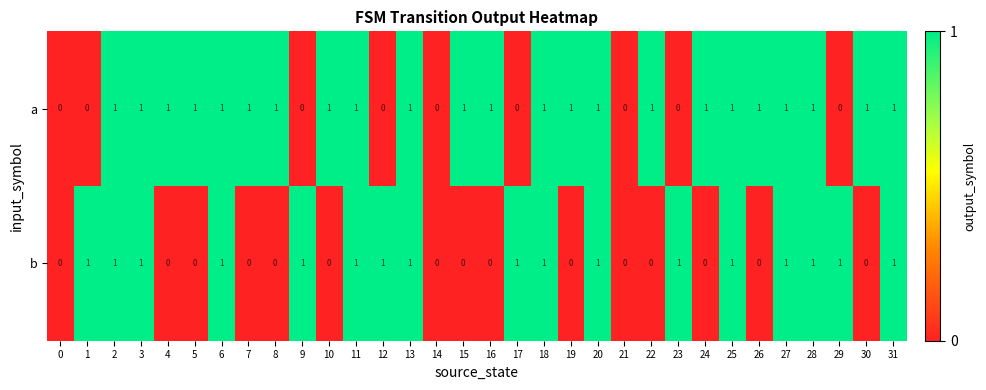

Is the value of a at 28 greater than the value of b at 22?

Yes